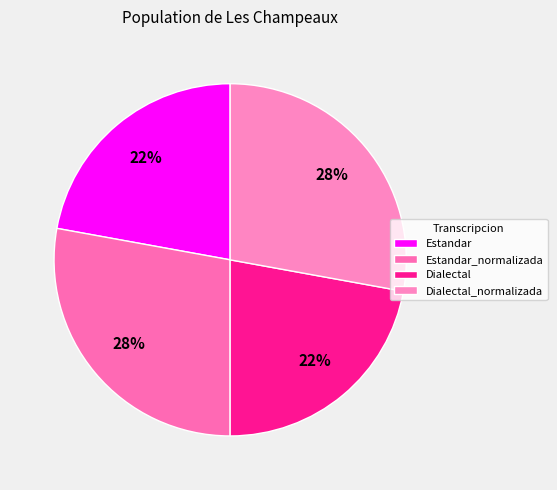

Is Estandar the majority of the pie?

No